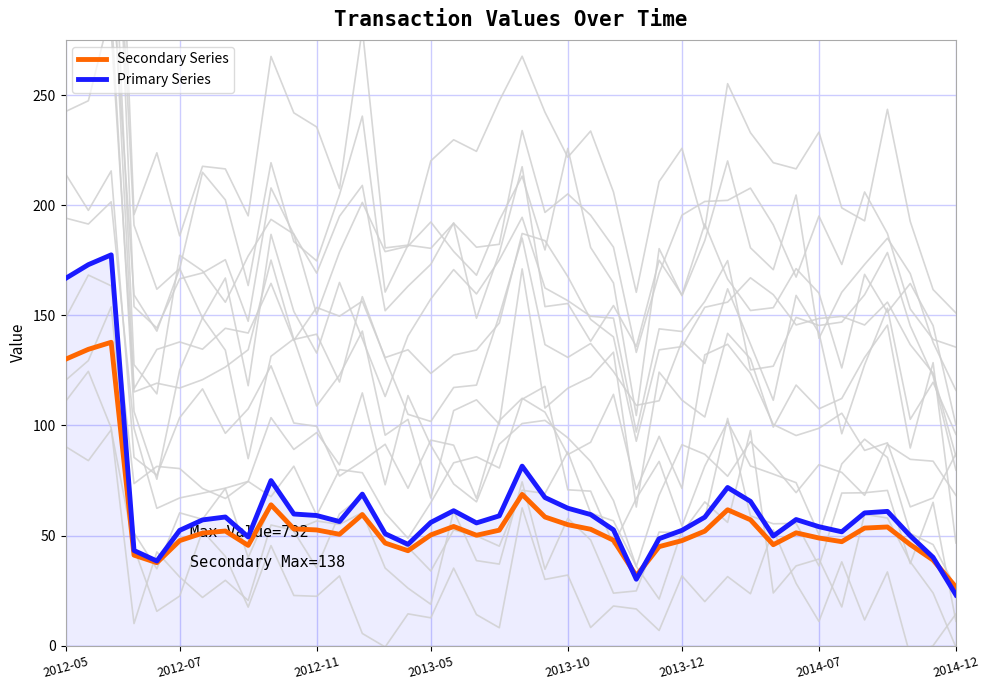

Is the value of Primary Series at 19 greater than the value of Secondary Series at 20?

No